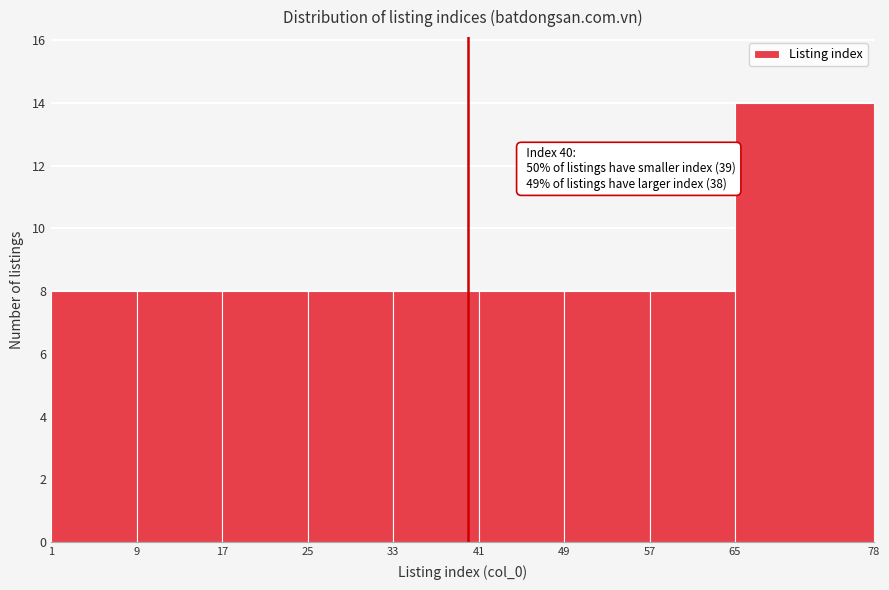

Which range on the x-axis has the tallest bar?

65 to 78